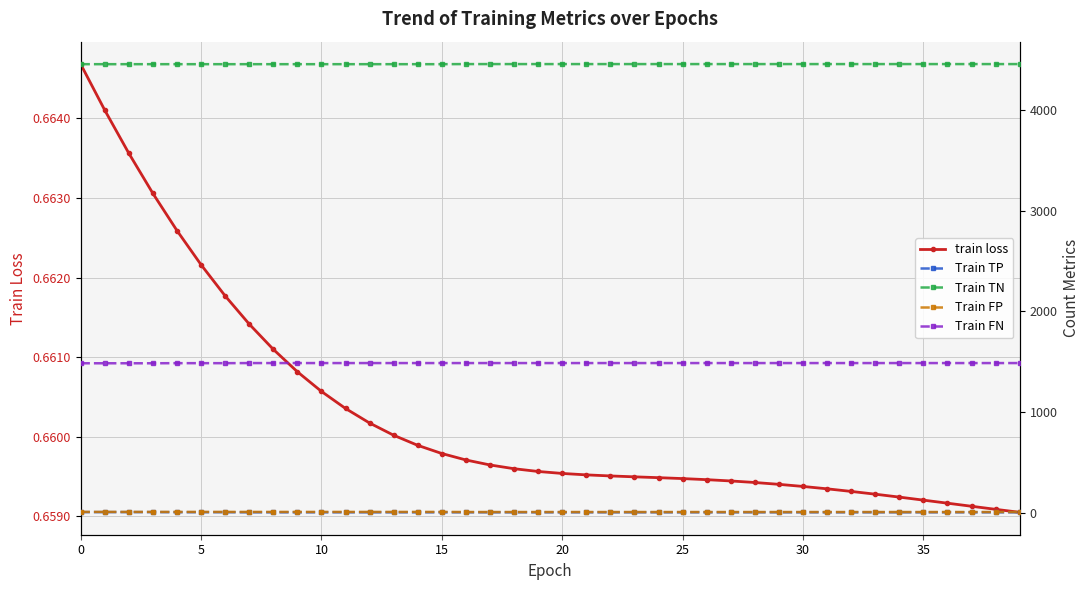

What are all the series names shown in the legend?

train loss, Train TP, Train TN, Train FP, Train FN